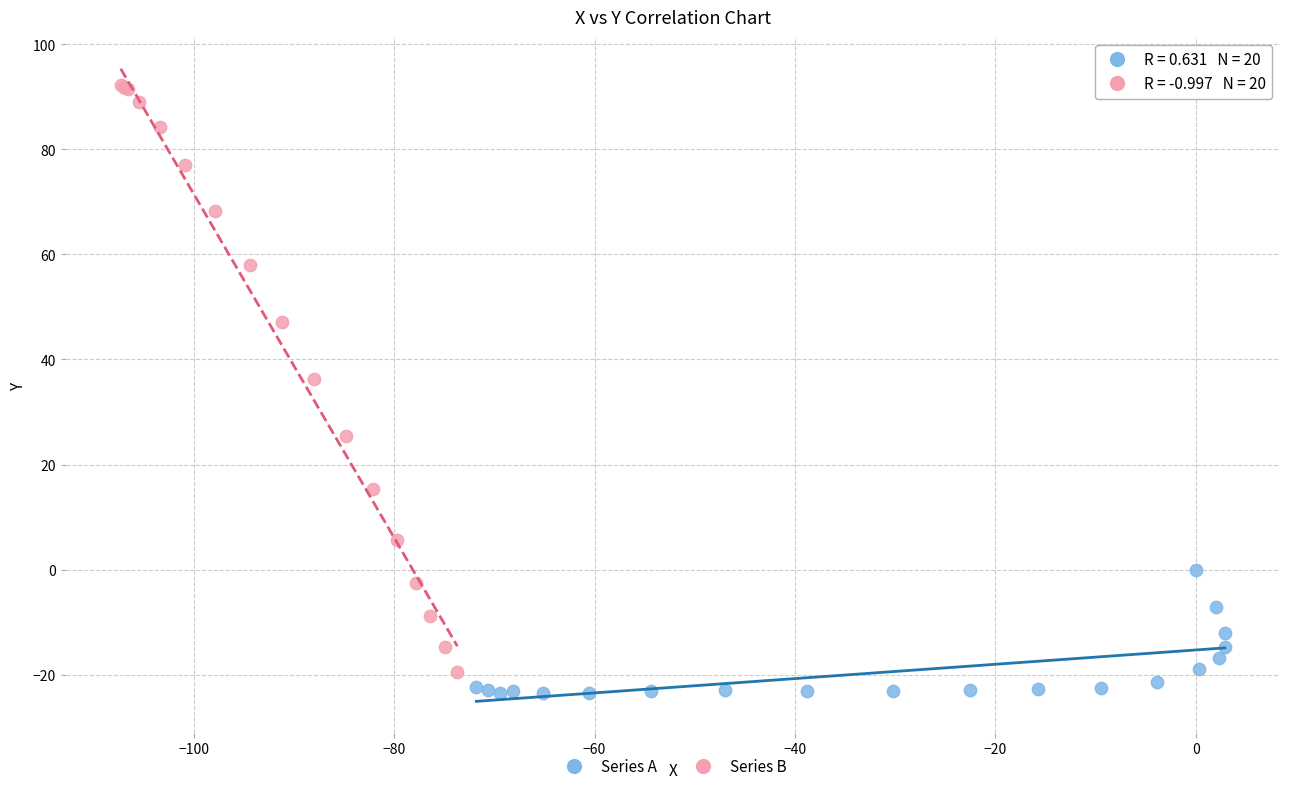

Which series contains the highest Y value?

Series B